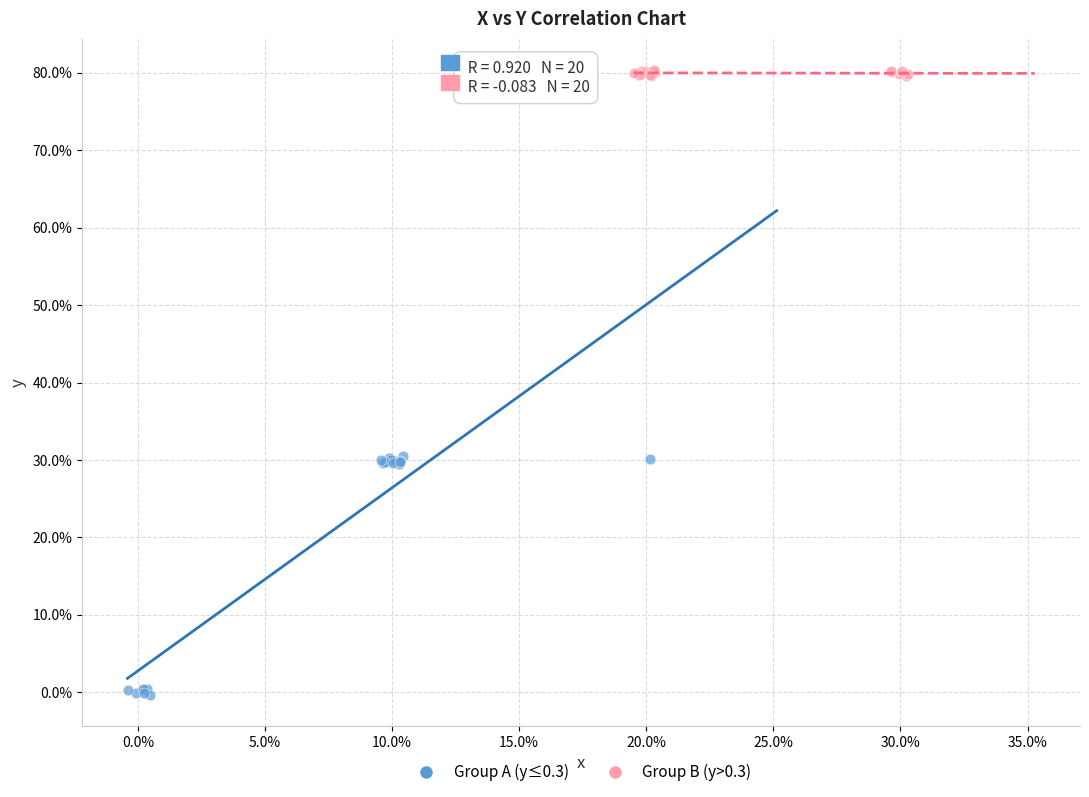

Which series contains the highest Y value?

Group B (y>0.3)